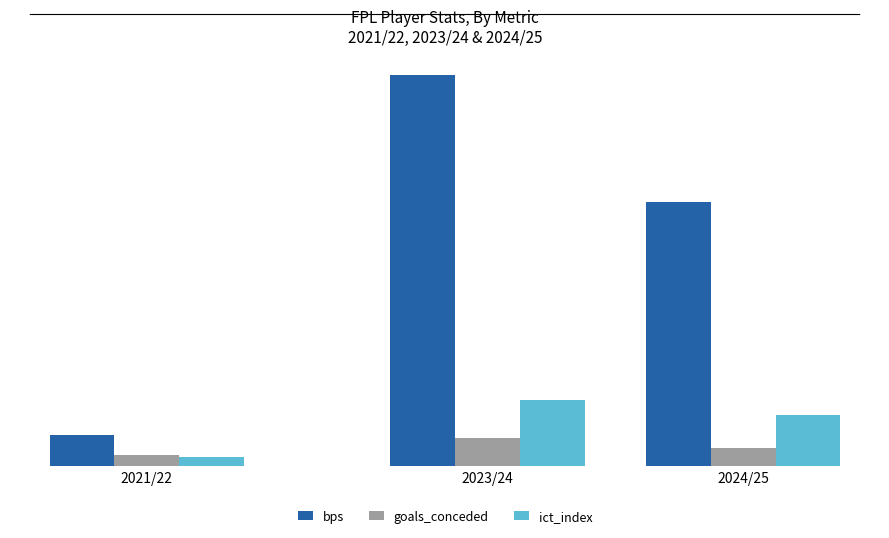

Are the bars grouped side by side (vs. stacked)?

Yes